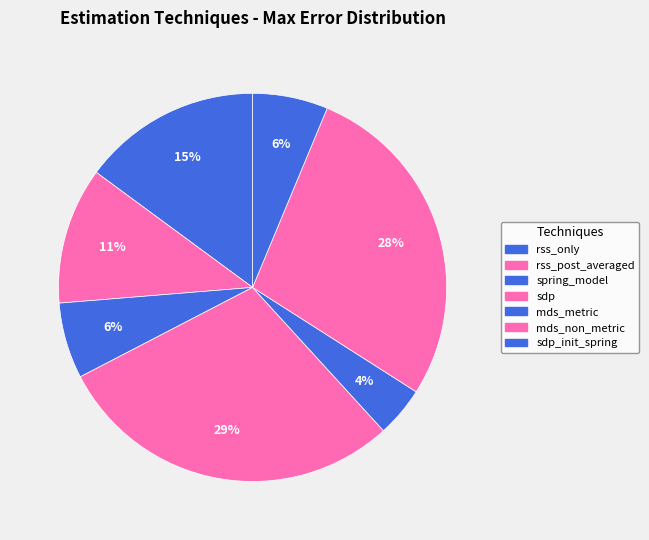

How many segments does this pie chart have?

7